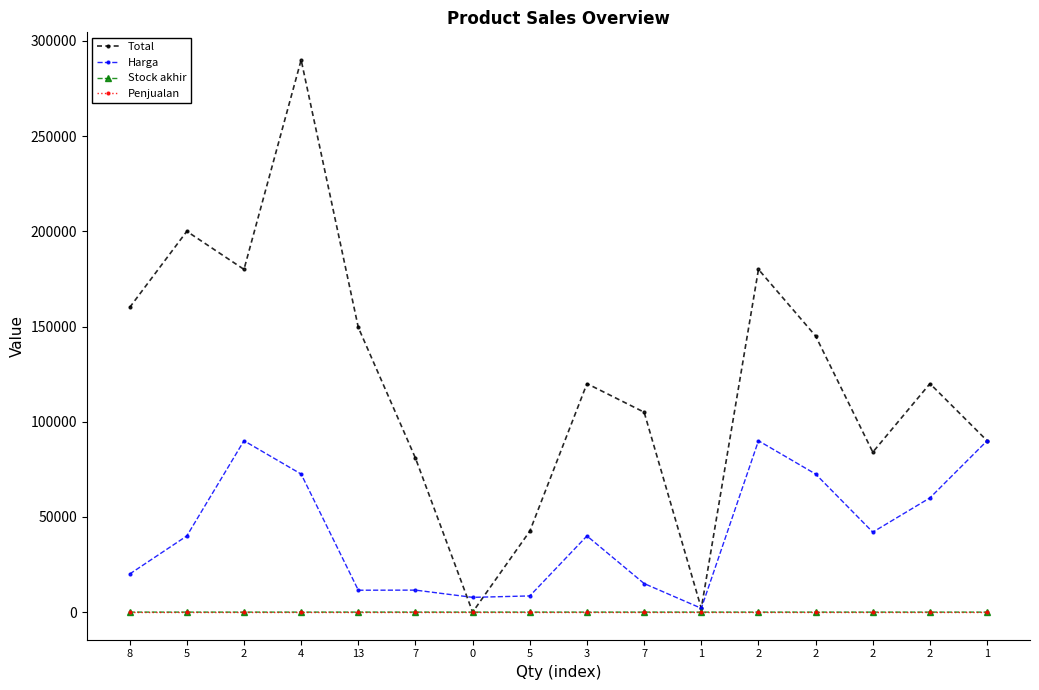

True or false: Stock akhir and Total cross at least once.

False